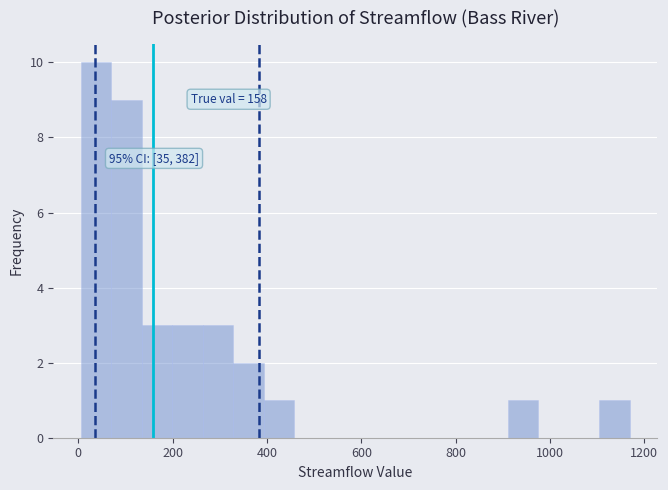

Around what value on the x-axis is the tallest bar? Give the approximate position of its centre, as read against the axis.

40